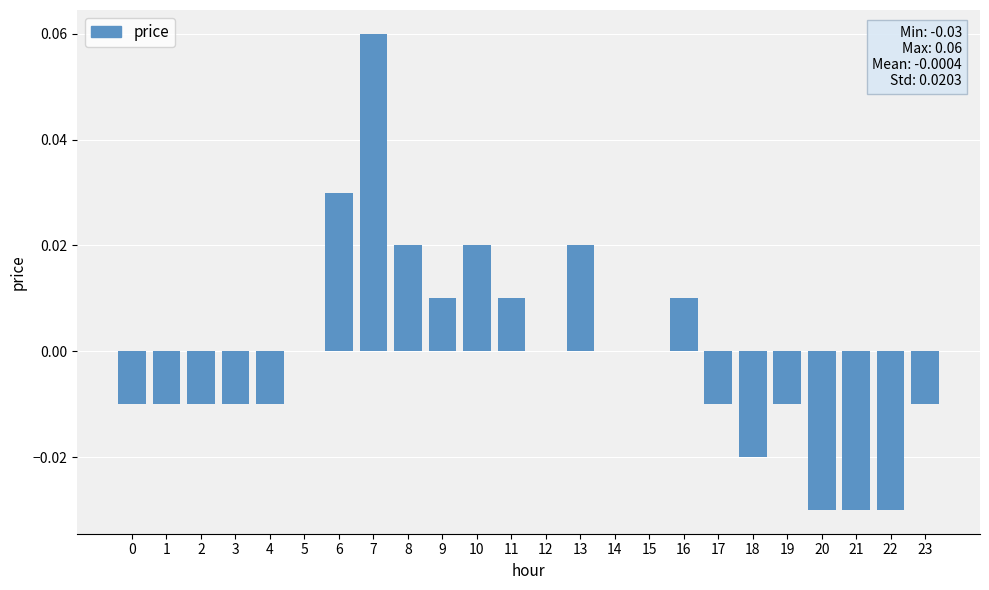

True or false: the data shows -0.0 at 1.

True